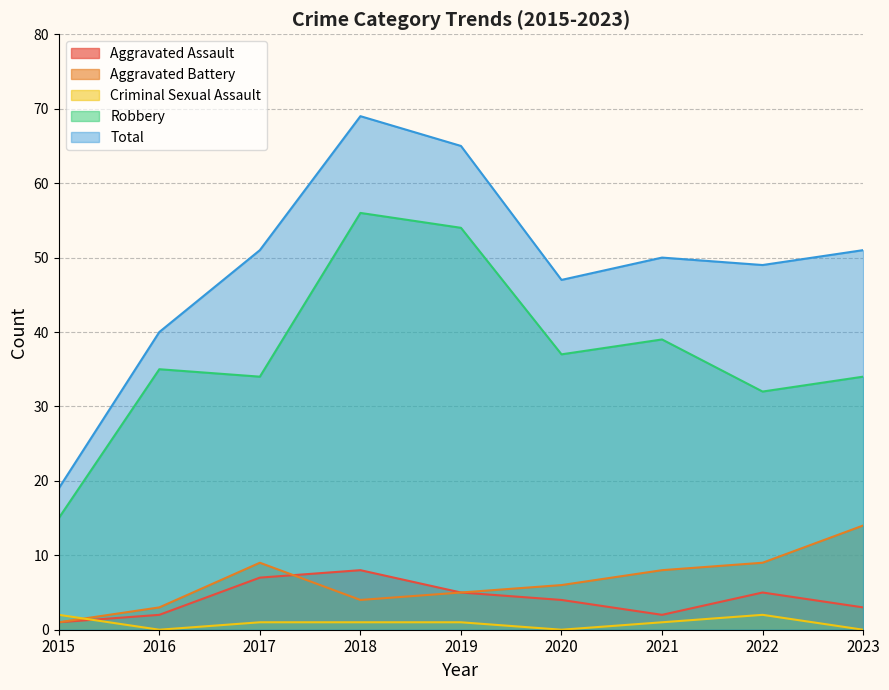

At which category does Total reach its first local peak?

2018